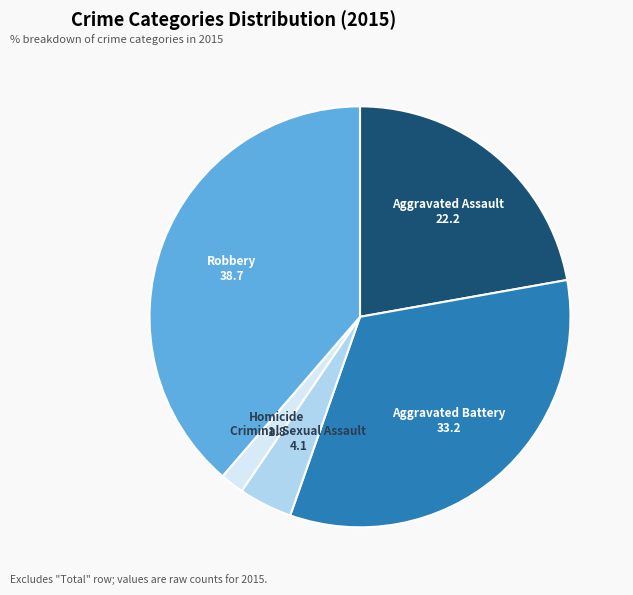

Combined, do Criminal Sexual Assault and Aggravated Assault account for over 50%?

No